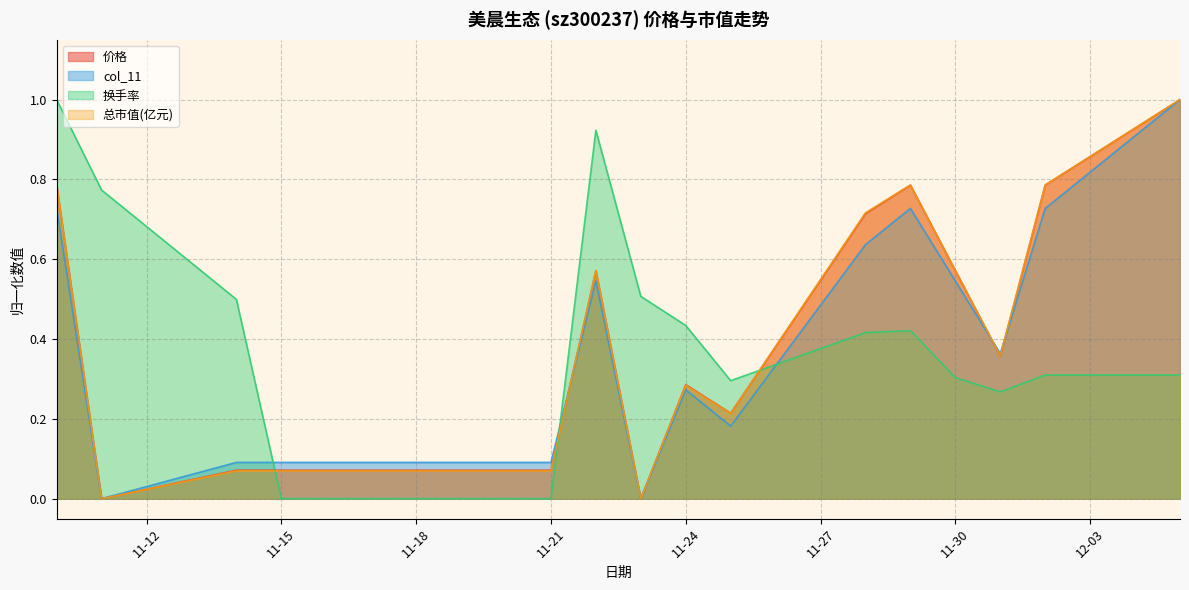

How many positive values does the 换手率 series have?

13